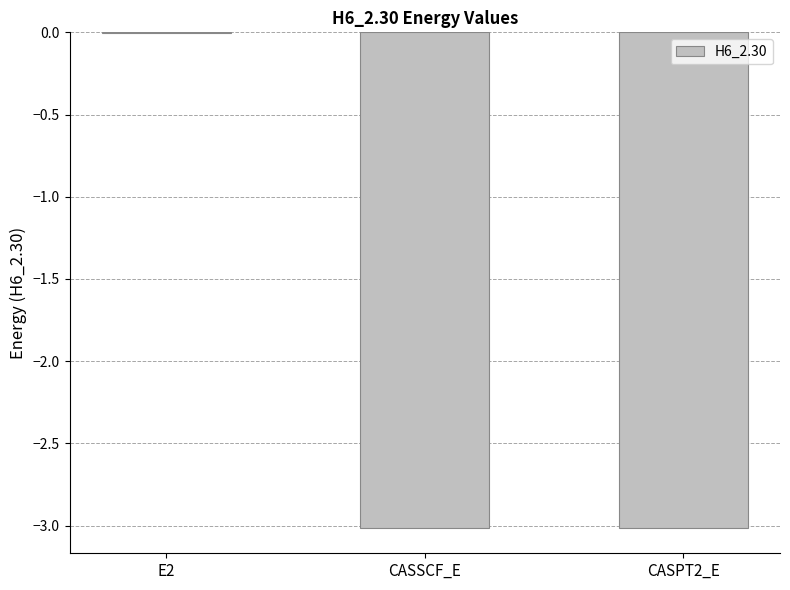

Which label corresponds to the largest value in the chart?

E2